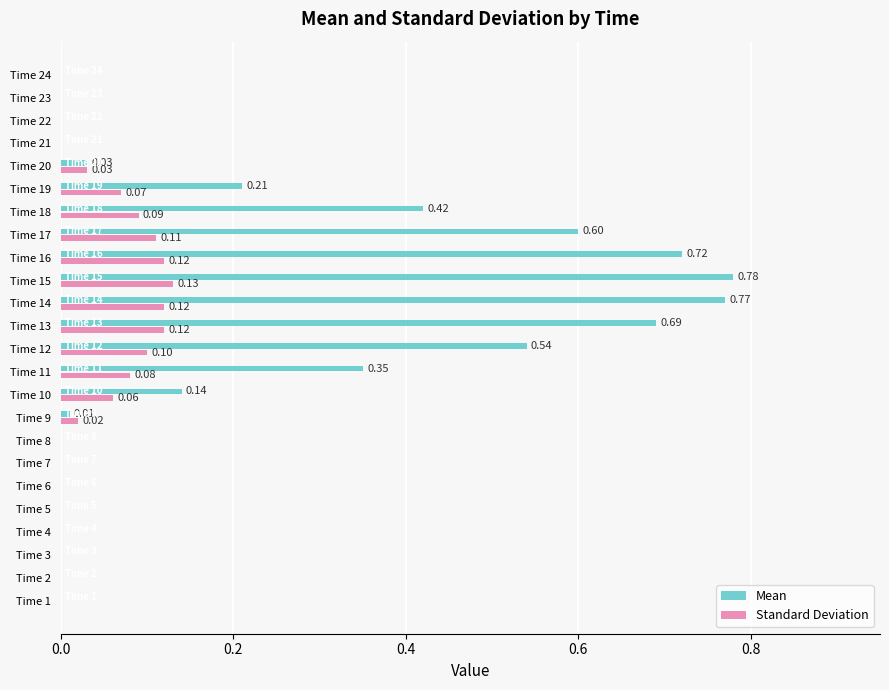

Which series has the largest total across all categories?

Mean